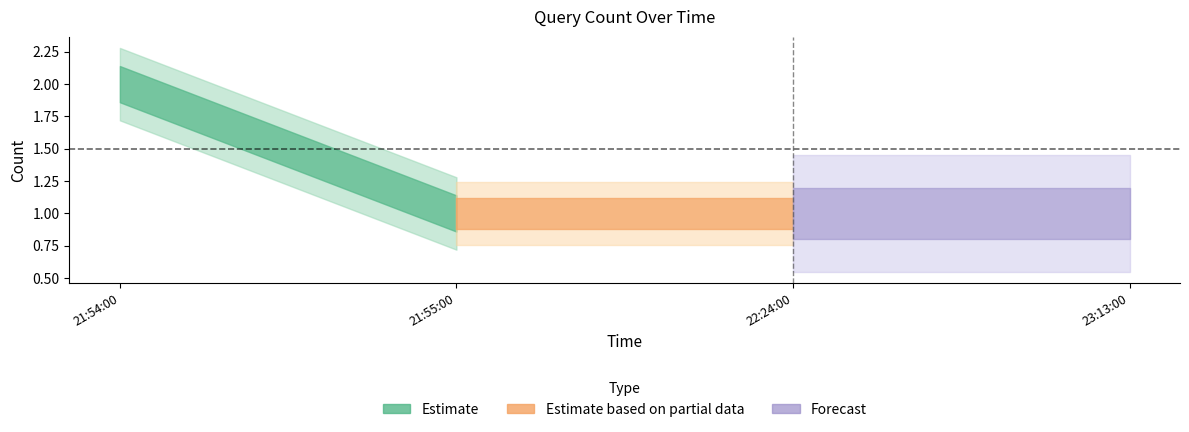

Reading left to right, what are all the values shown in this chart?

2019-01-08 21:54:00=2	2019-01-08 21:55:00=1	2019-01-08 22:24:00=1	2019-01-08 23:13:00=1